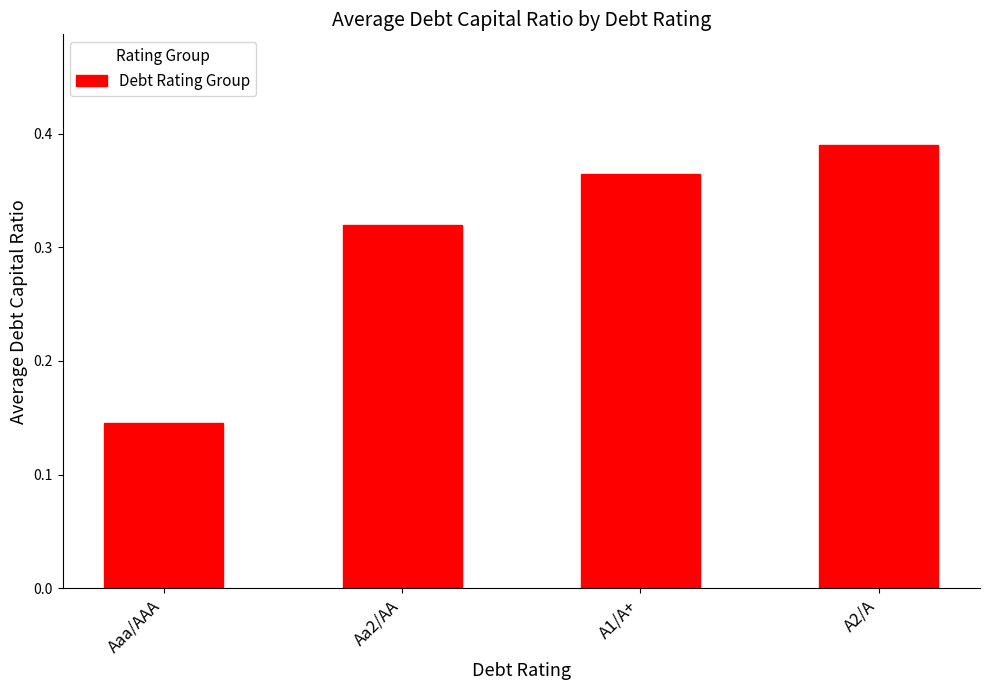

Which label corresponds to the largest value in the chart?

A2/A